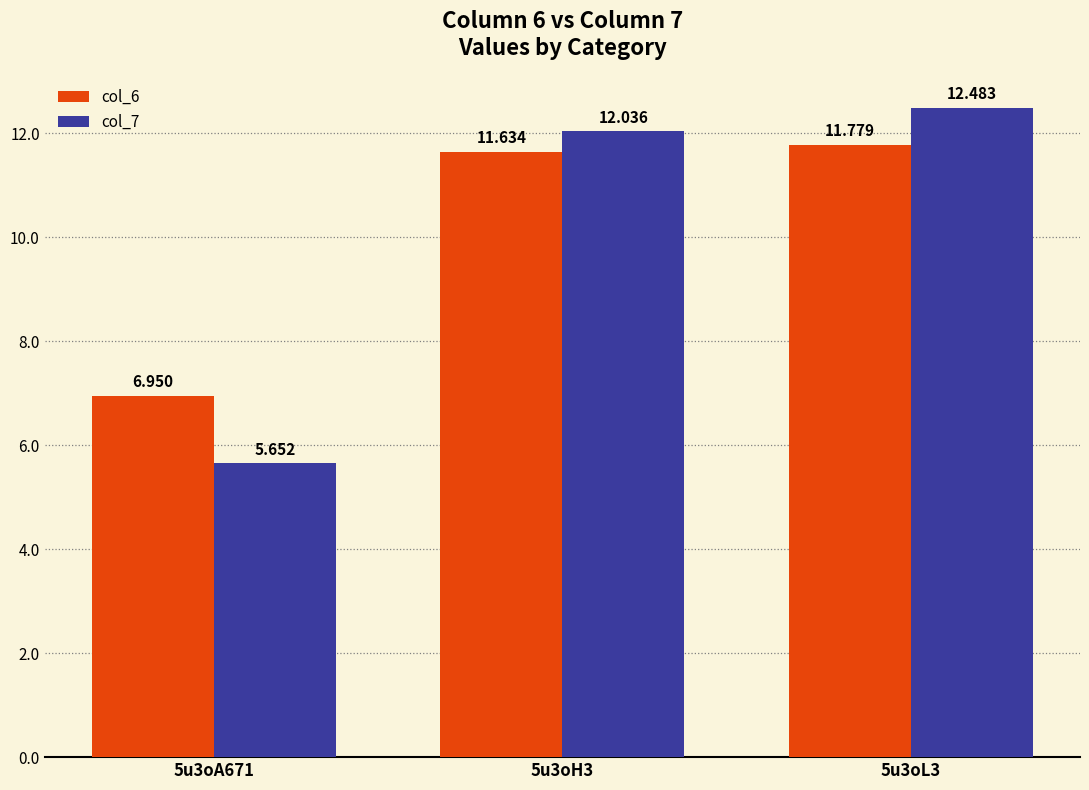

How many series are shown in this chart?

2